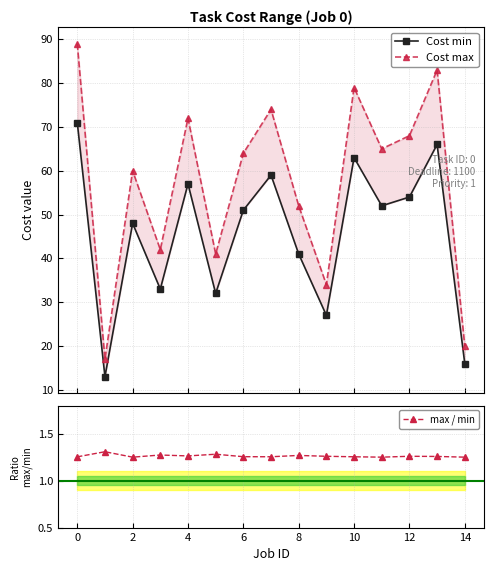

What is the sum of all max / min values?

18.9